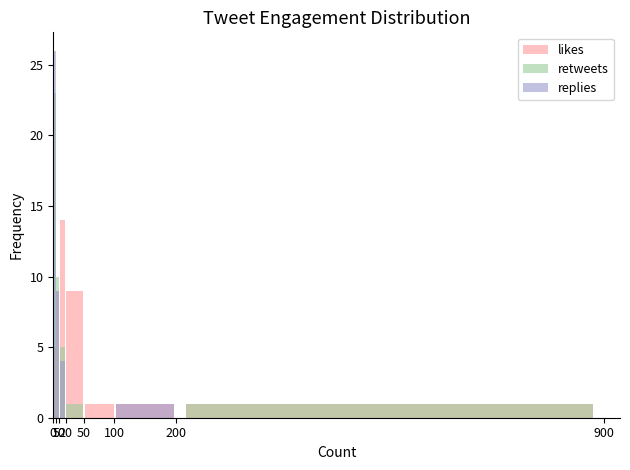

How many categories are shown in the chart?

7